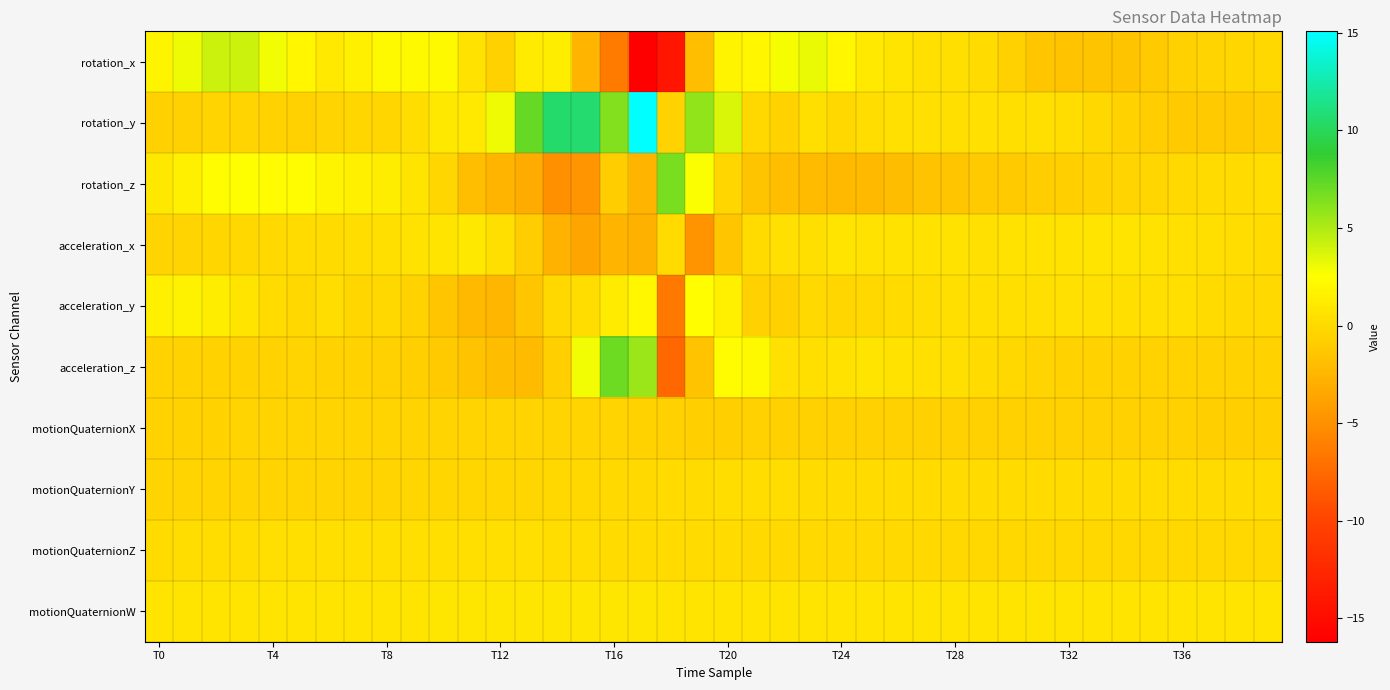

What is the minimum value shown in the chart?

-16.2